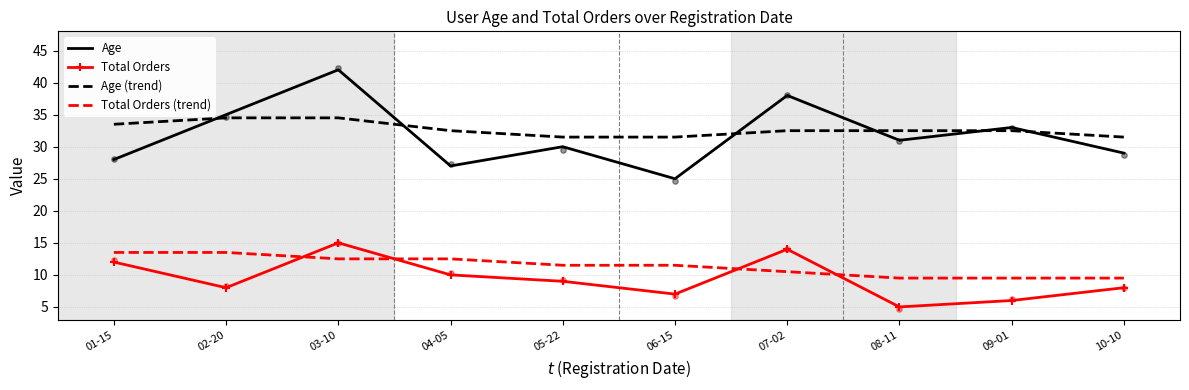

What are all the series names shown in the legend?

Age, Total Orders, Age (trend), Total Orders (trend)